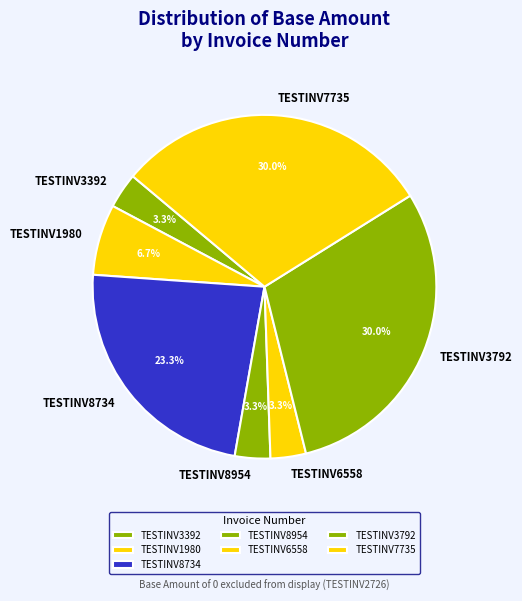

Is there any slice that represents more than half of the pie?

No